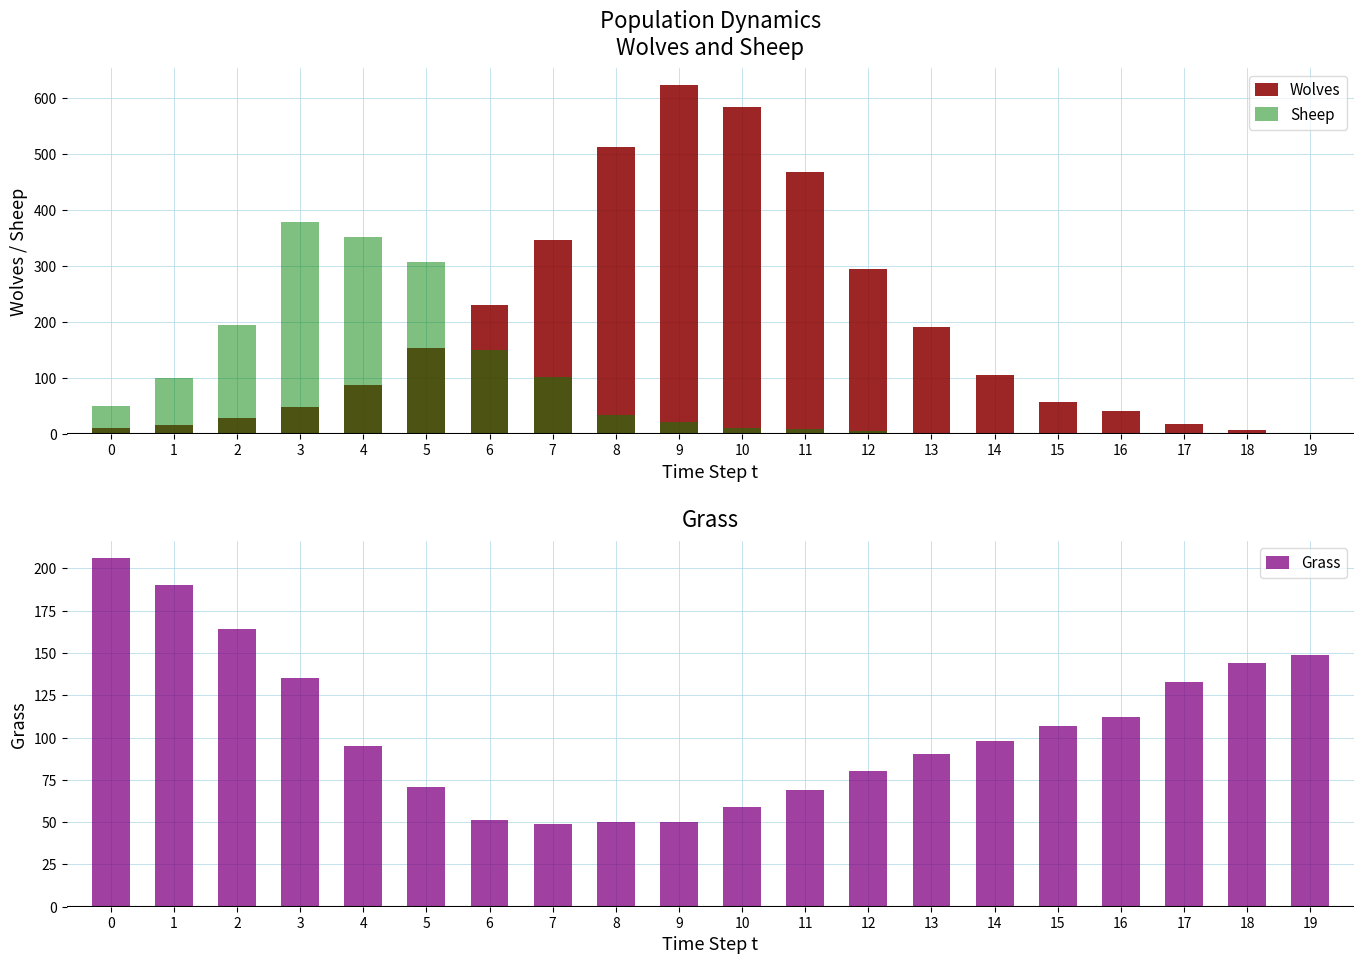

At which category is the sum across all series the highest?

9